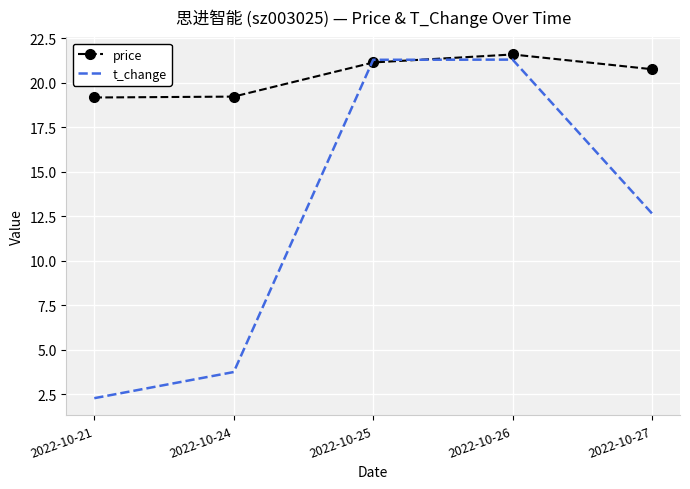

What is the lowest value of the t_change series?

2.3